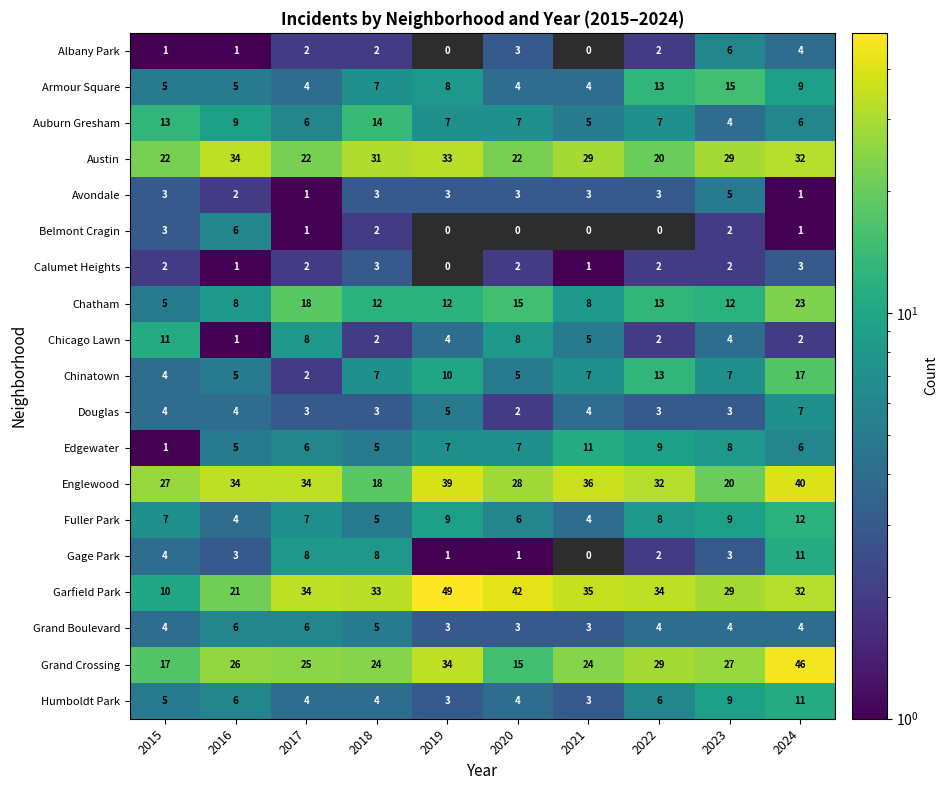

What is the difference between the highest and lowest values at 2018?

31